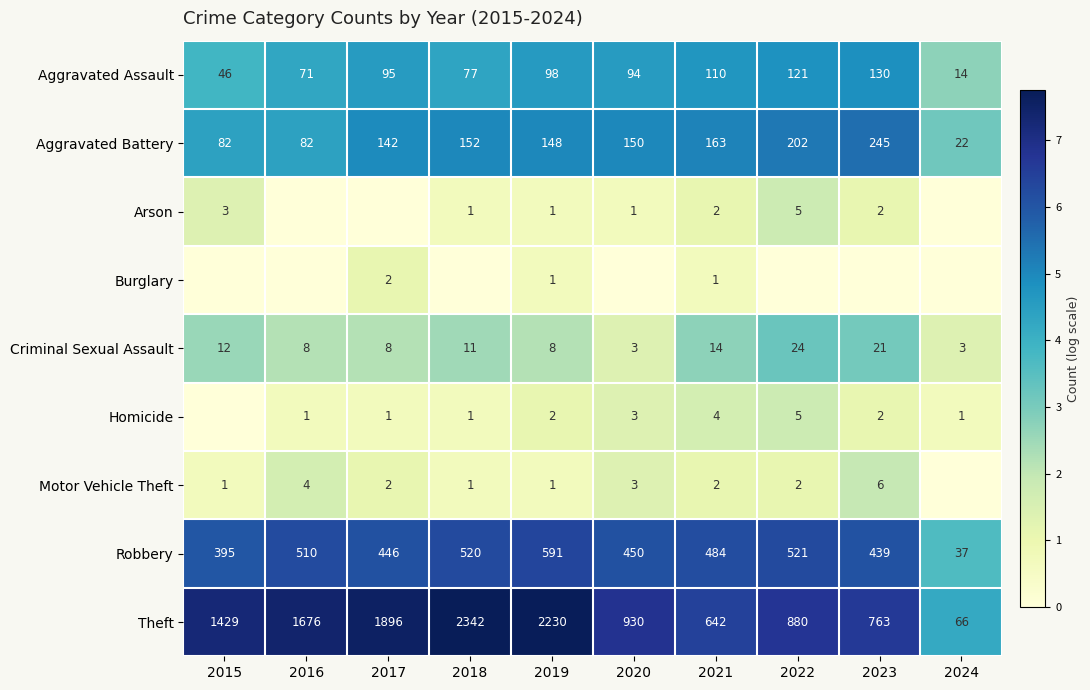

What is the difference between the maximum and minimum values in the Criminal Sexual Assault series?

21